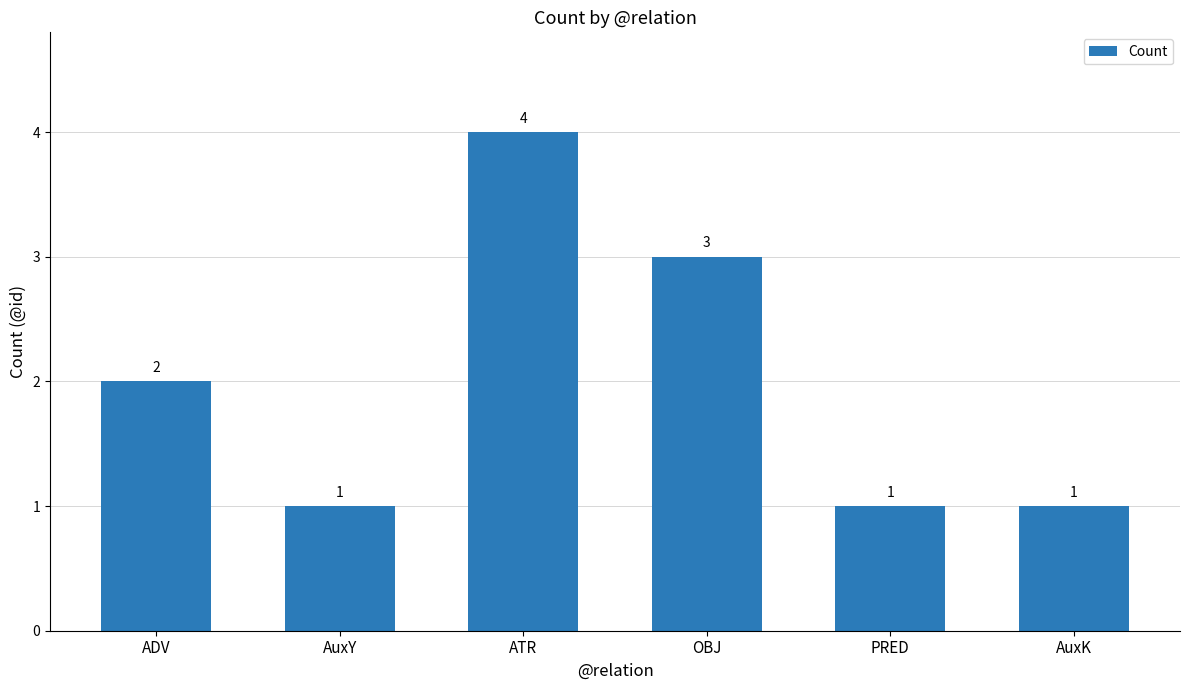

Between AuxY and ATR, which is larger?

ATR